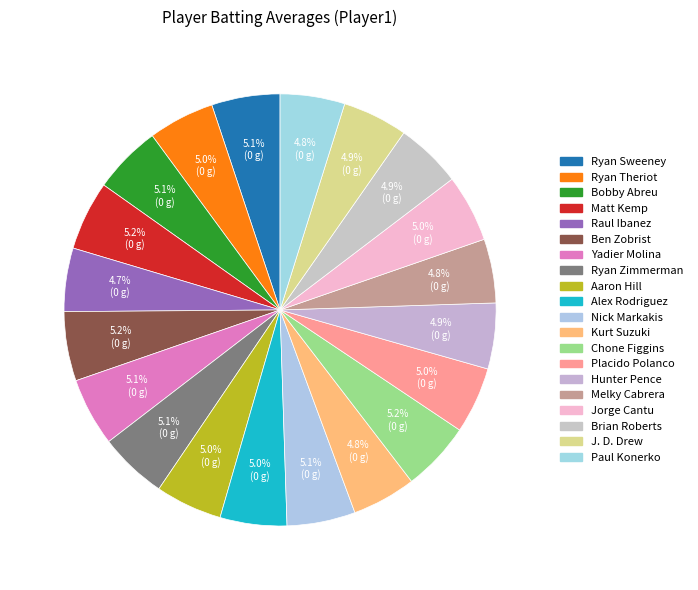

Count the number of slices in the pie.

20